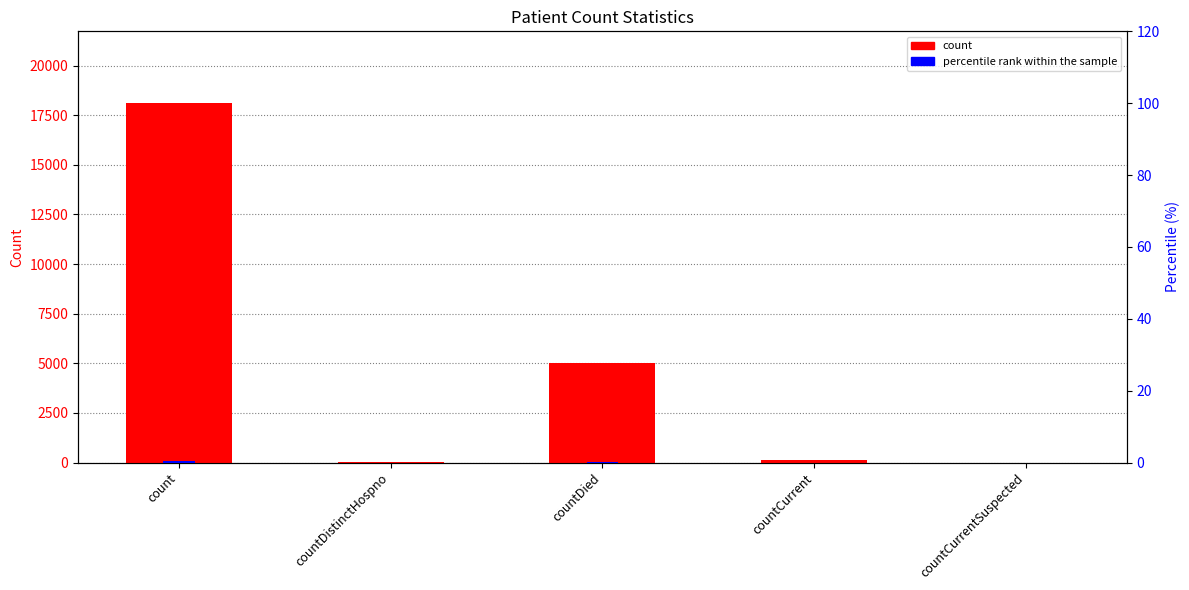

Which has a higher value, count or countDistinctHospno?

count